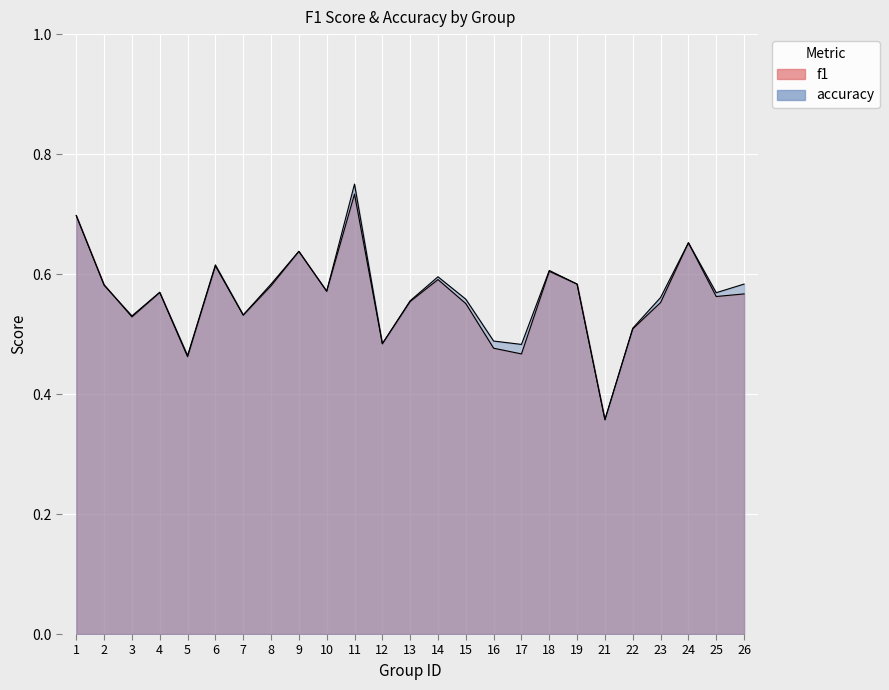

Rank the series at 9 from highest to lowest value.

accuracy, f1